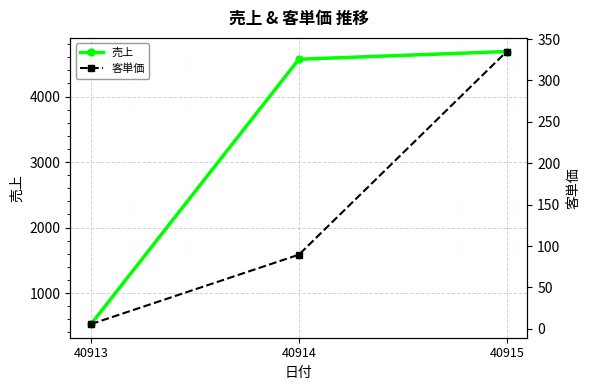

Reading left to right, what are all the values shown in this chart?

売上: 526.0	4570.0	4688.0
客単価: 5.8	89.6	334.9